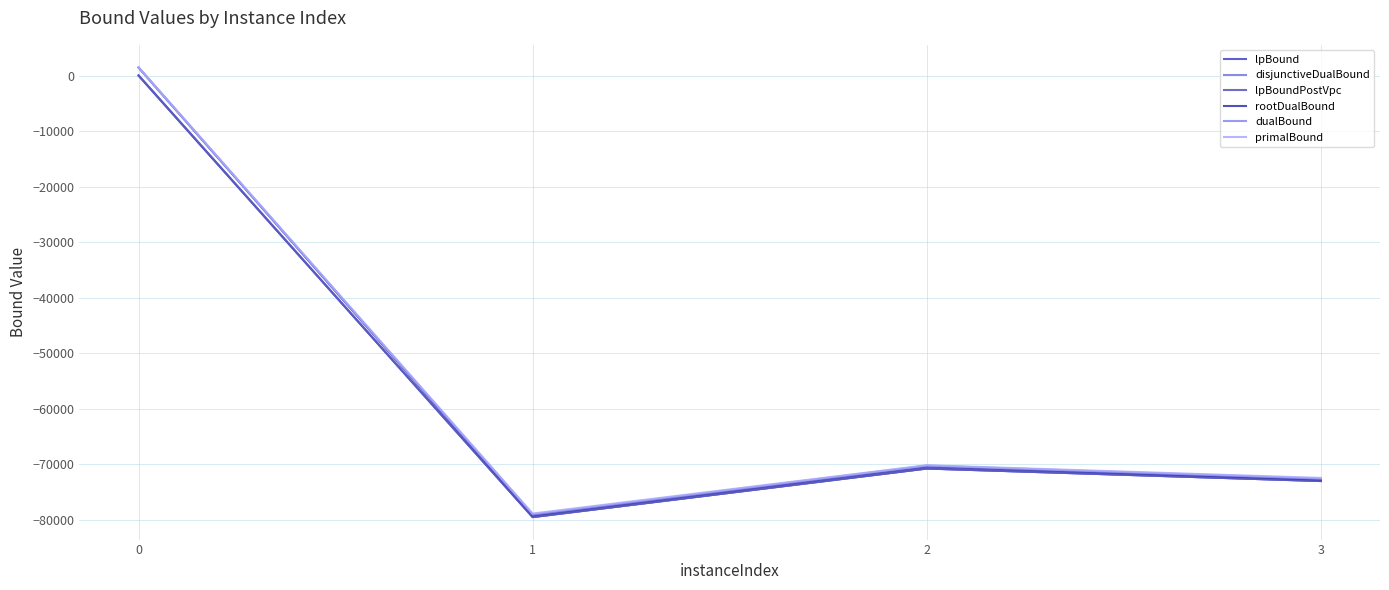

Count the number of data series in this chart.

6